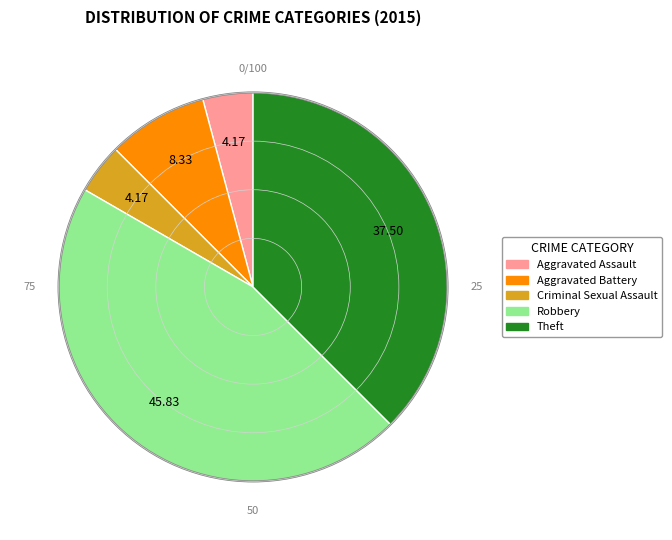

Do Robbery and Aggravated Battery together represent more than half of the pie?

Yes